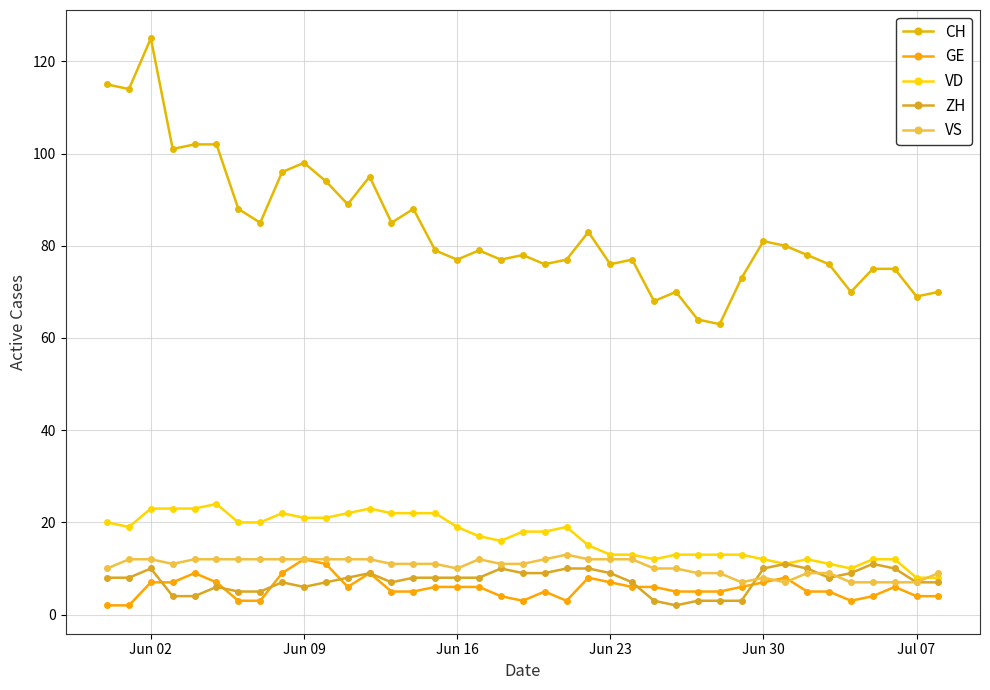

True or false: ZH and GE intersect in this chart.

True